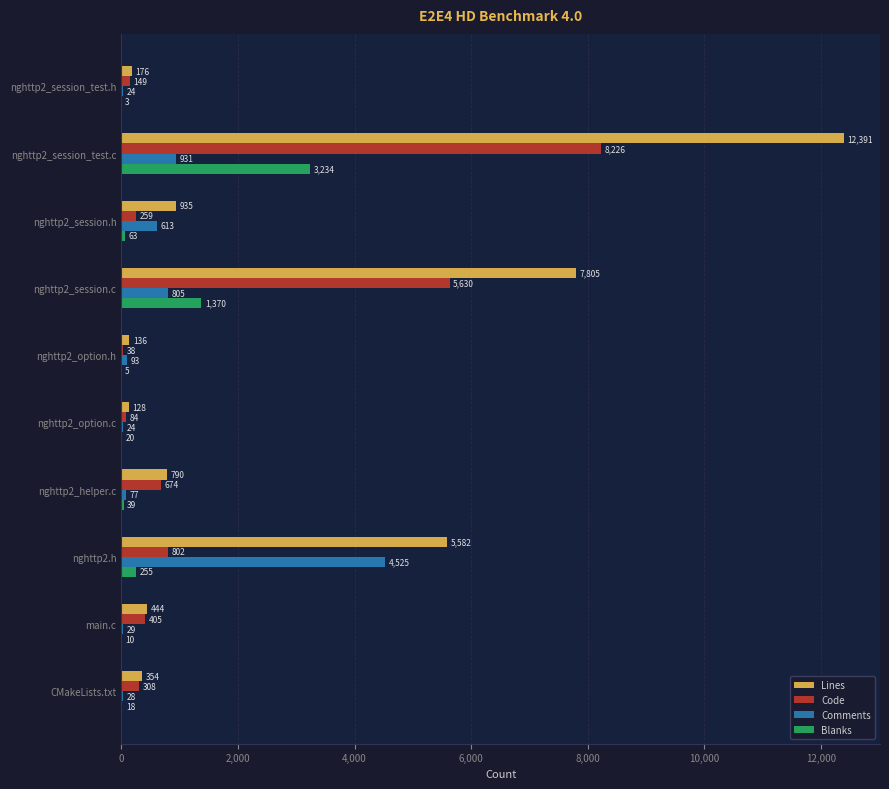

What are all the series names shown in the legend?

Lines, Code, Comments, Blanks